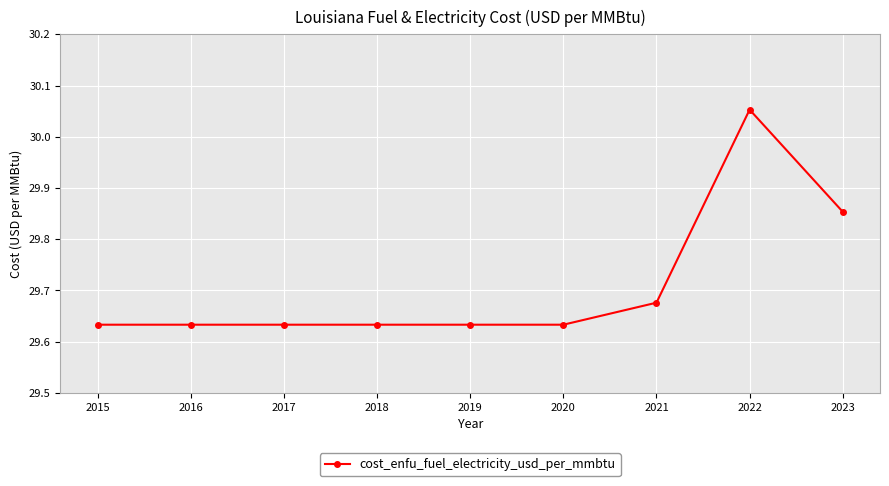

What is the difference between the maximum and second lowest values?

0.4